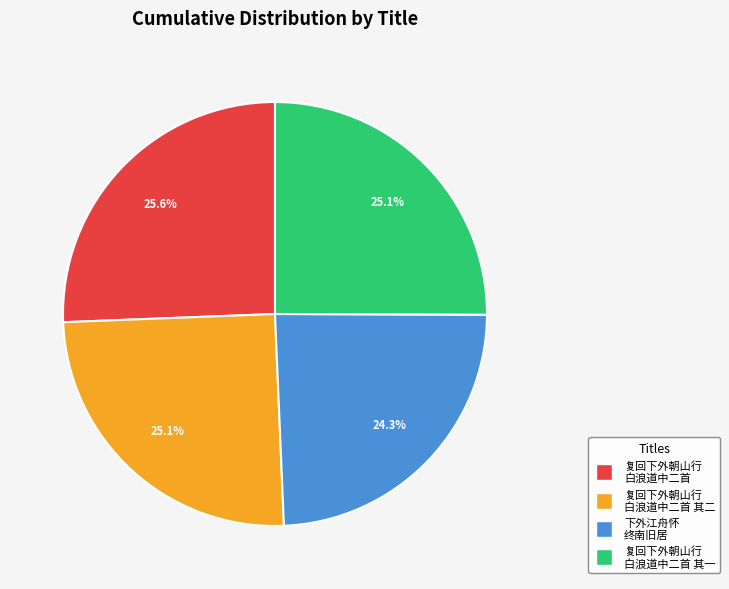

Does any single category account for the majority?

No